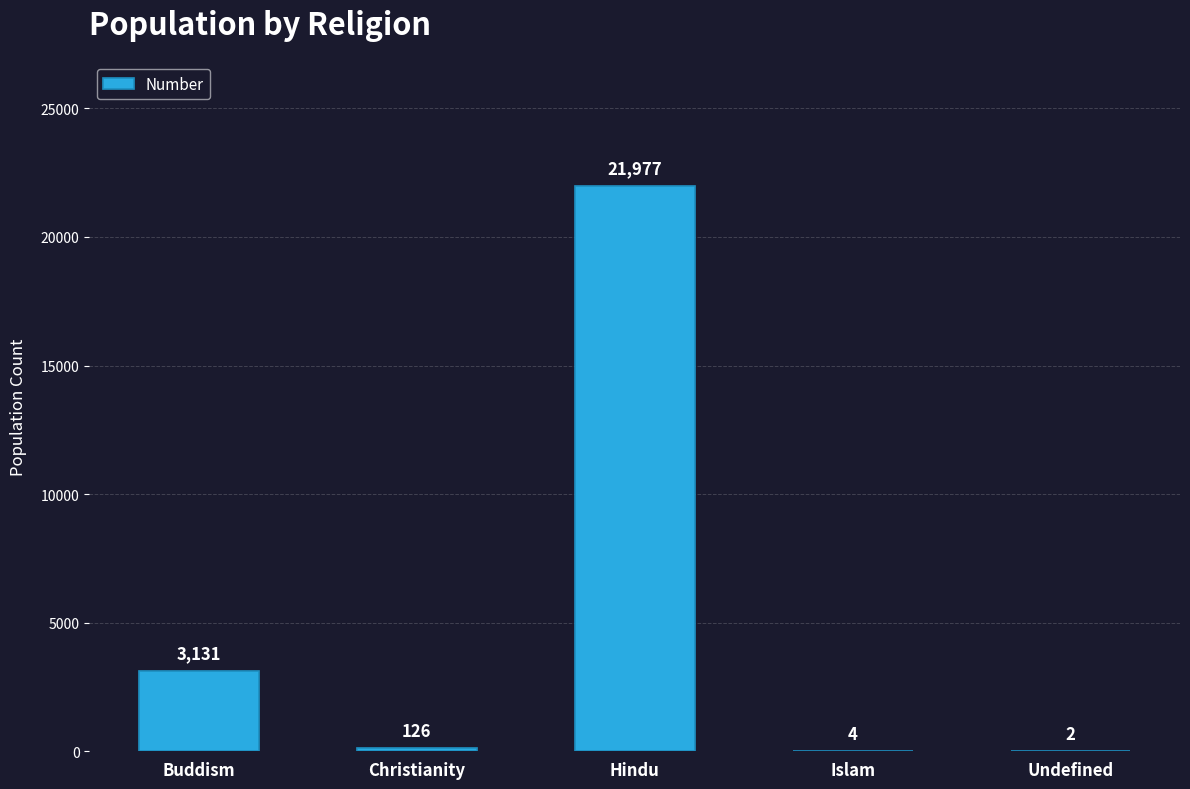

The value at Undefined is 2. True or false?

True